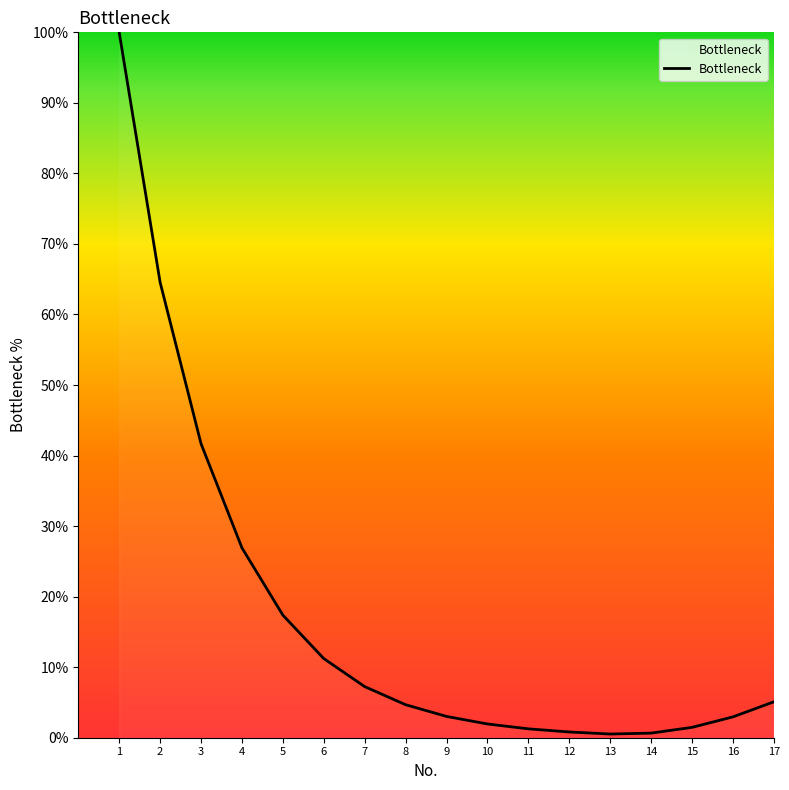

What is the greatest value displayed?

100.0